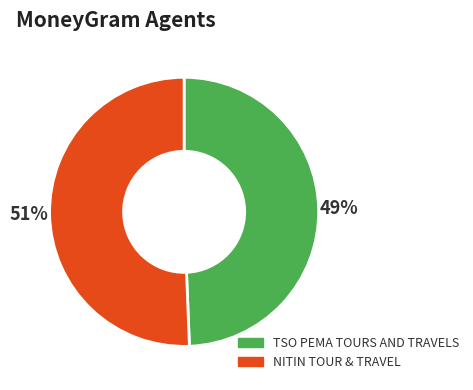

Is TSO PEMA TOURS AND TRAVELS the majority of the pie?

No